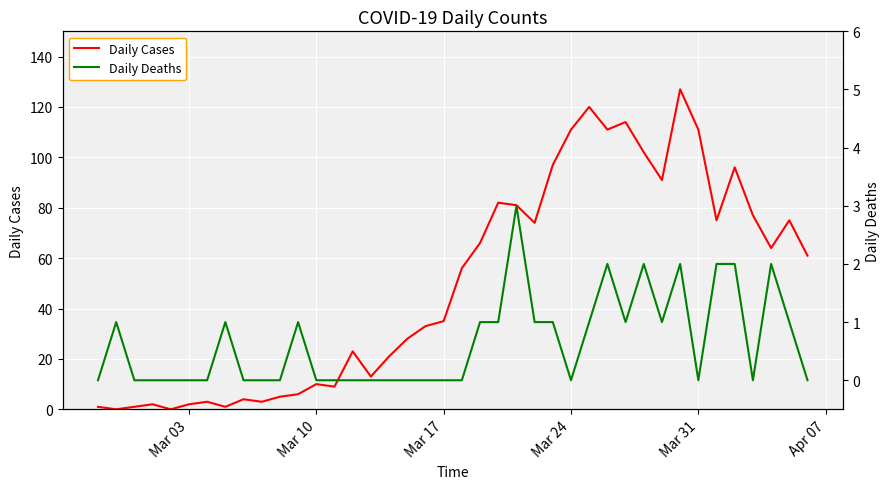

What are all the series names shown in the legend?

Daily Cases, Daily Deaths